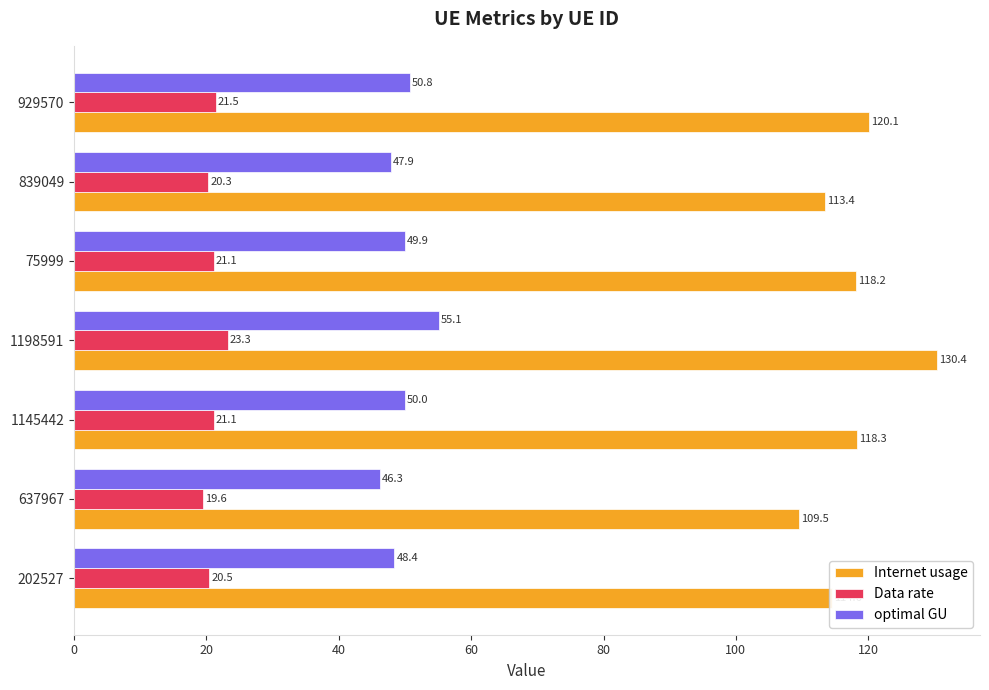

The value of Internet usage at 75999 is 118.2. True or false?

True